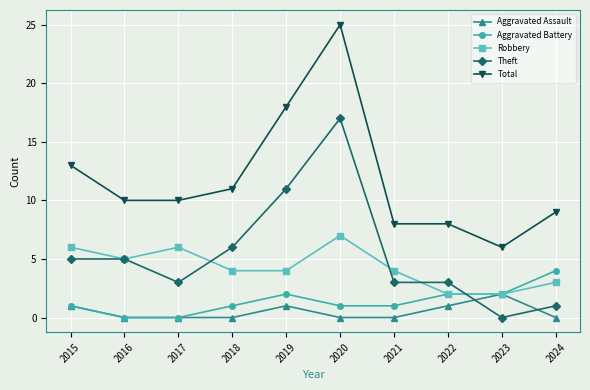

What is the difference between the Theft values at 2021 and 2020?

14